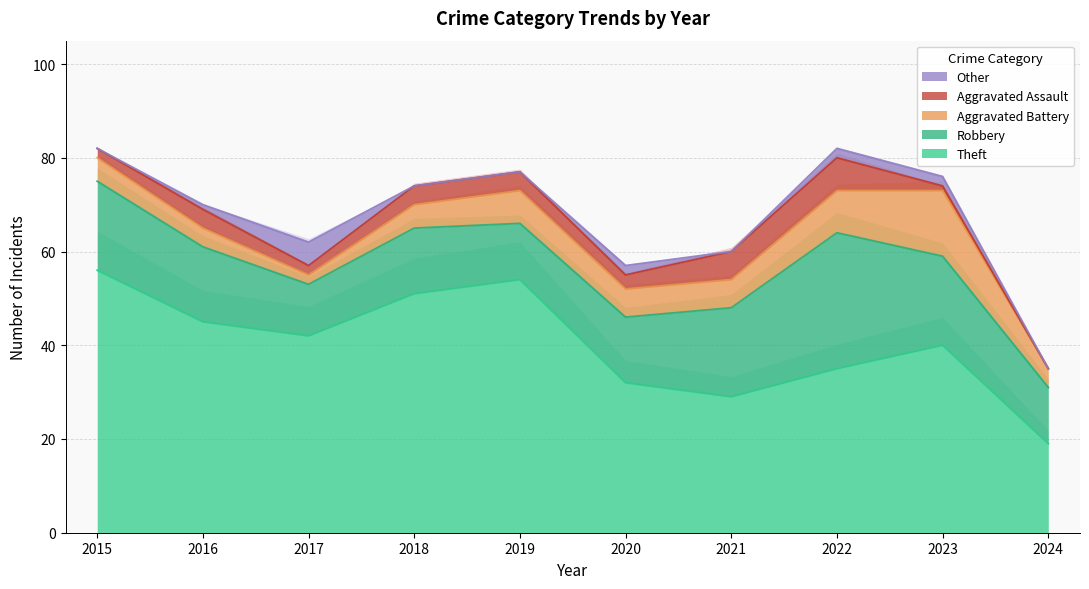

Rank the series at 2024 from lowest to highest value.

Aggravated Assault, Other, Aggravated Battery, Robbery, Theft